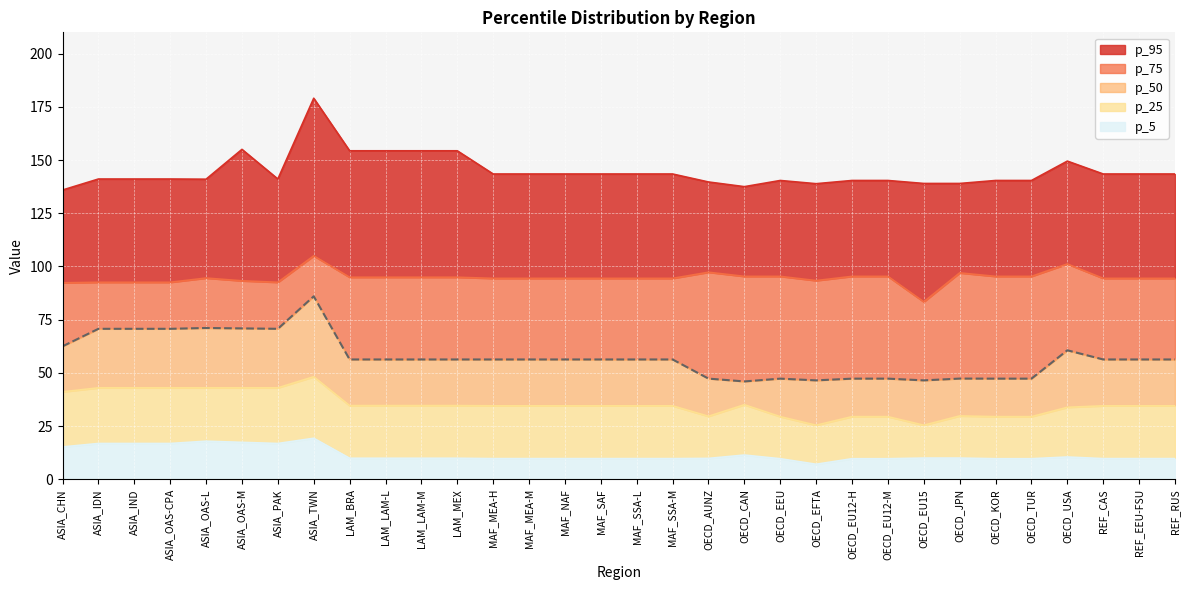

At which category does p_25 reach its first local peak?

ASIA_TWN